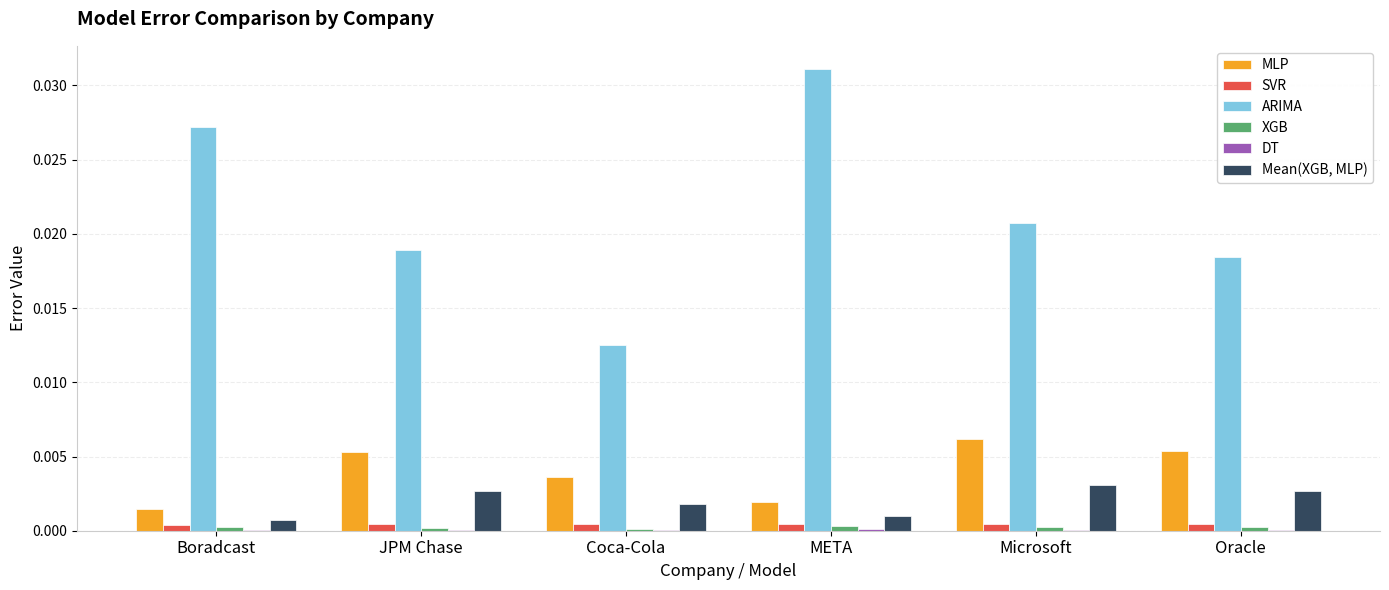

Which series has the largest total across all categories?

ARIMA